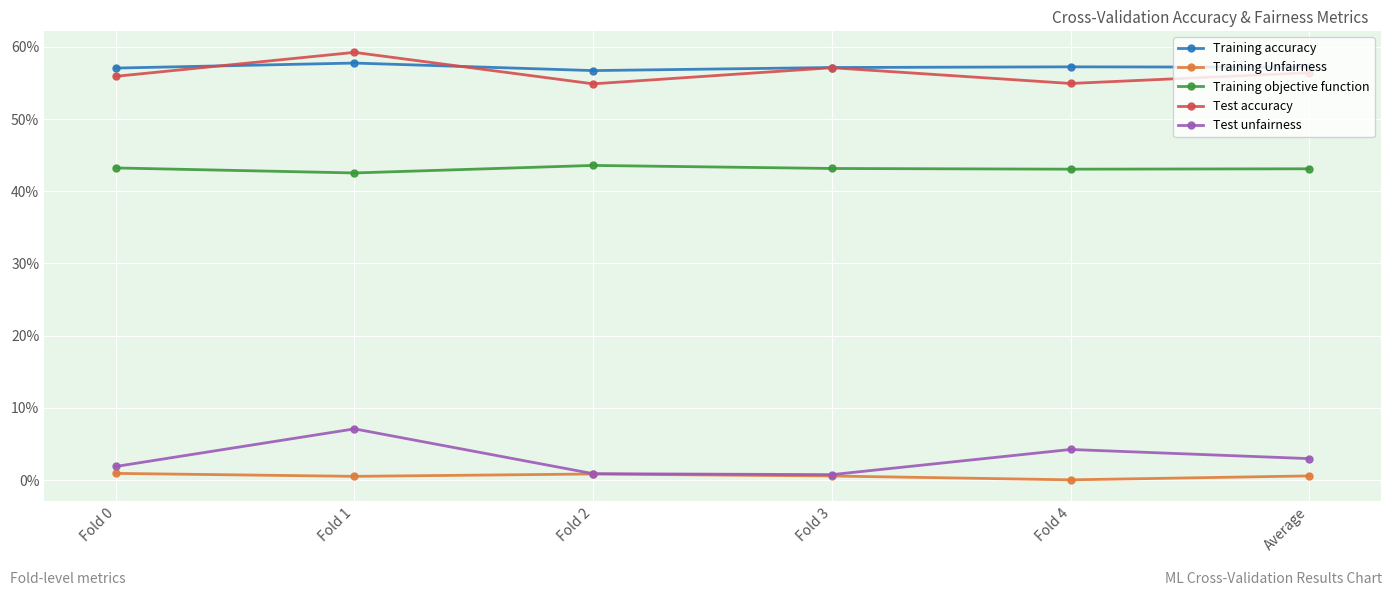

Between Fold 2 and Fold 4, which is larger?

Fold 4